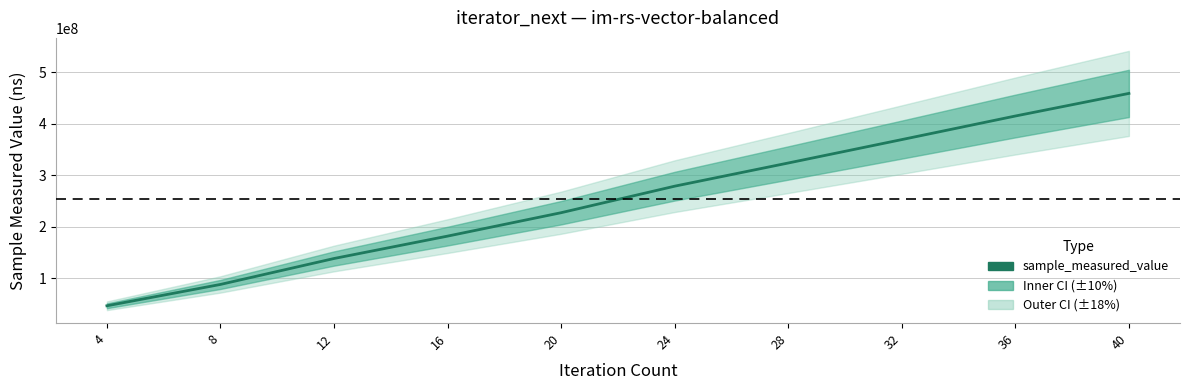

List the labels in order of value, smallest first.

4, 8, 12, 16, 20, 24, 28, 32, 36, 40